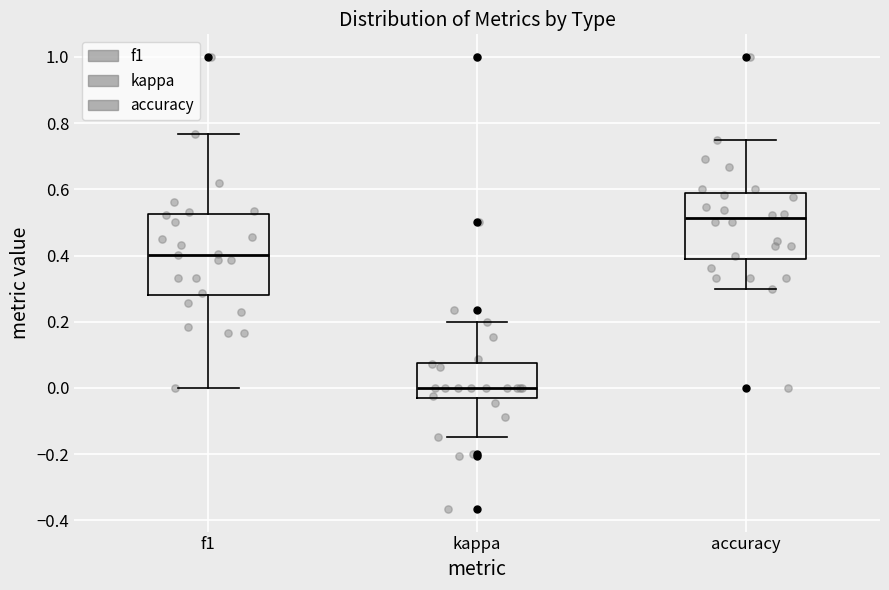

Reading left to right, transcribe this box plot: for each box, give where its median line is, the range the box spans, and where its two whiskers end, as read against the y-axis. The values are not printed on the chart, so give them approximately, as read against the axis.

f1: median 0.40, box 0.28 to 0.52, whiskers 0.00 to 0.76
kappa: median 0.00, box -0.02 to 0.08, whiskers -0.14 to 0.20
accuracy: median 0.52, box 0.40 to 0.58, whiskers 0.30 to 0.76